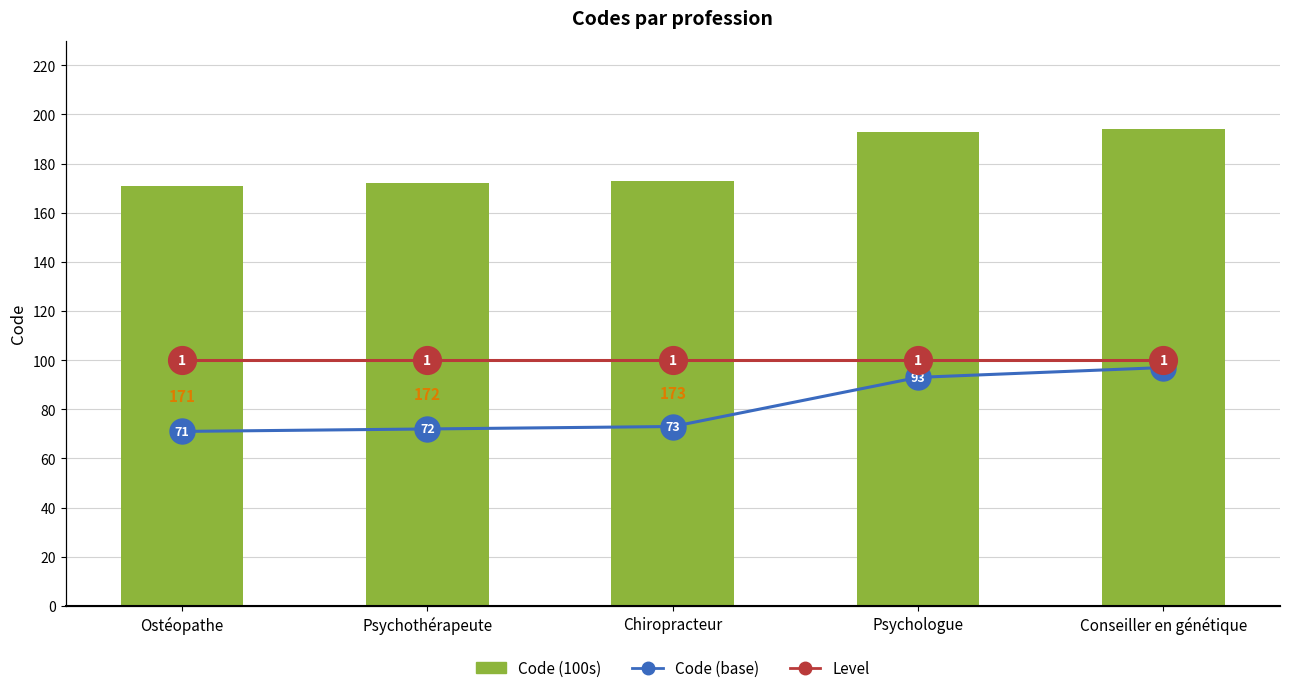

The Level series shows 28 at Psychothérapeute. True or false?

False